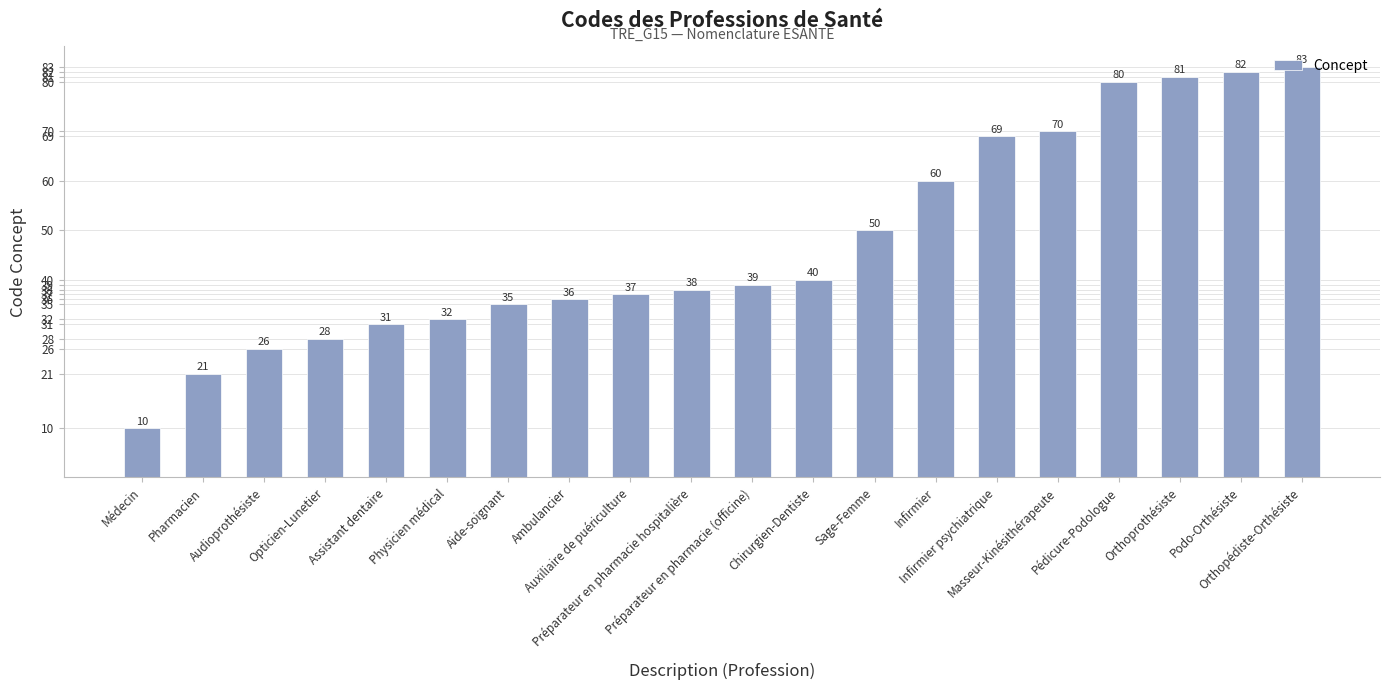

What is the change in value from Médecin to Audioprothésiste?

+16